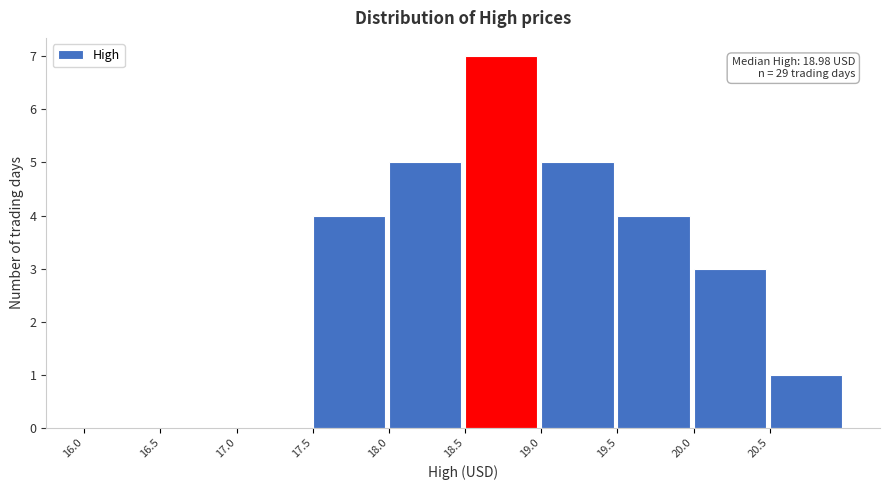

Which range on the x-axis has the tallest bar?

18.5 to 19.0